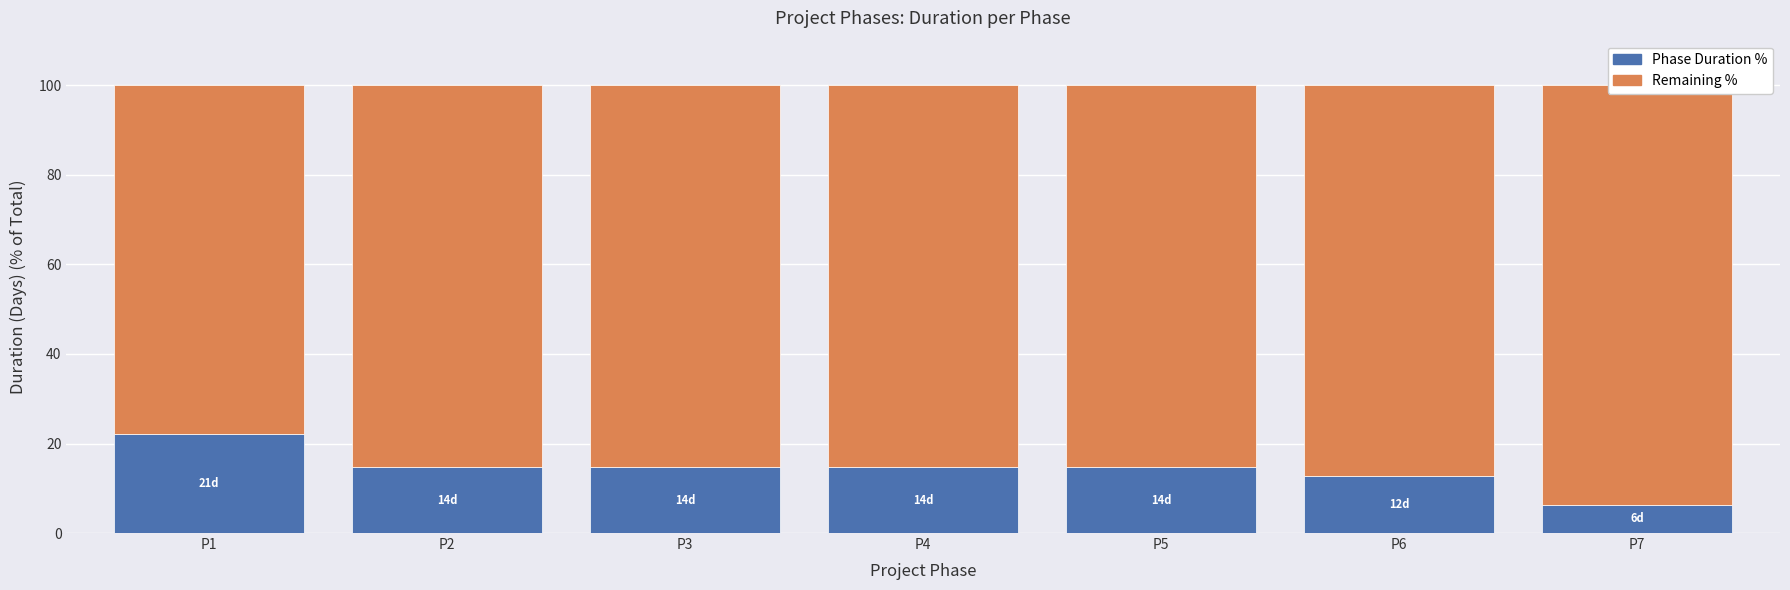

Where is Phase Duration % nearest to the value 14?

P2